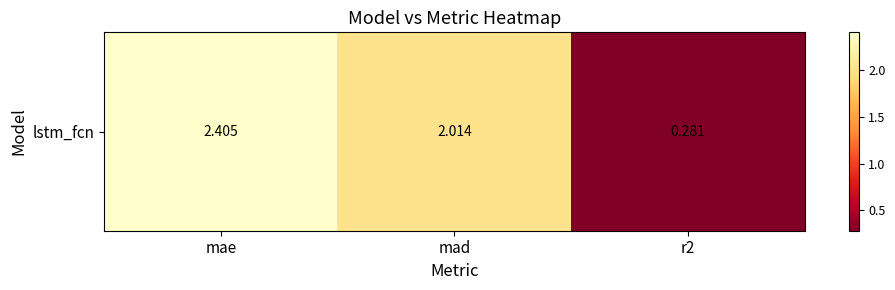

True or false: the data shows 2.4 at mae.

True